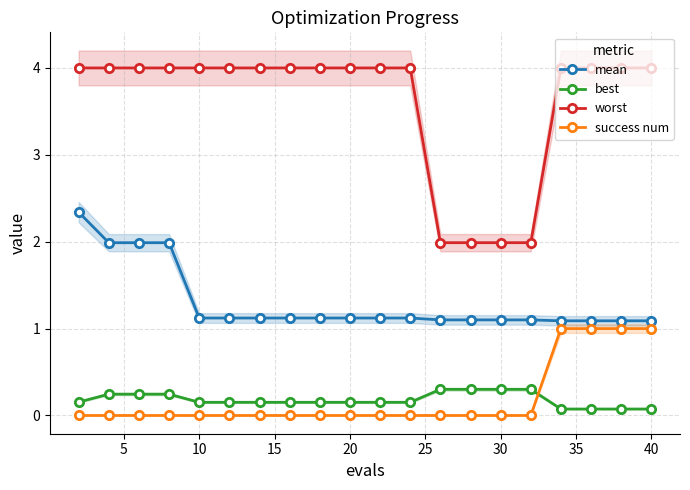

Is this an area chart (filled region under the line)?

No